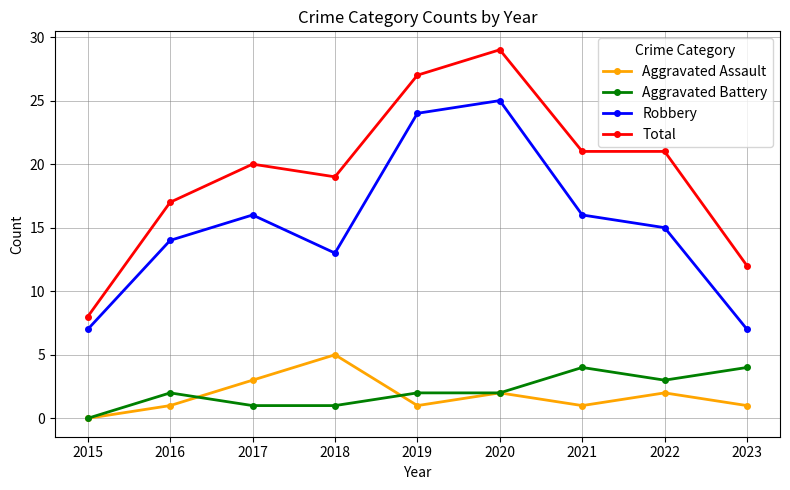

What is the difference between the Aggravated Assault values at 2015 and 2021?

1